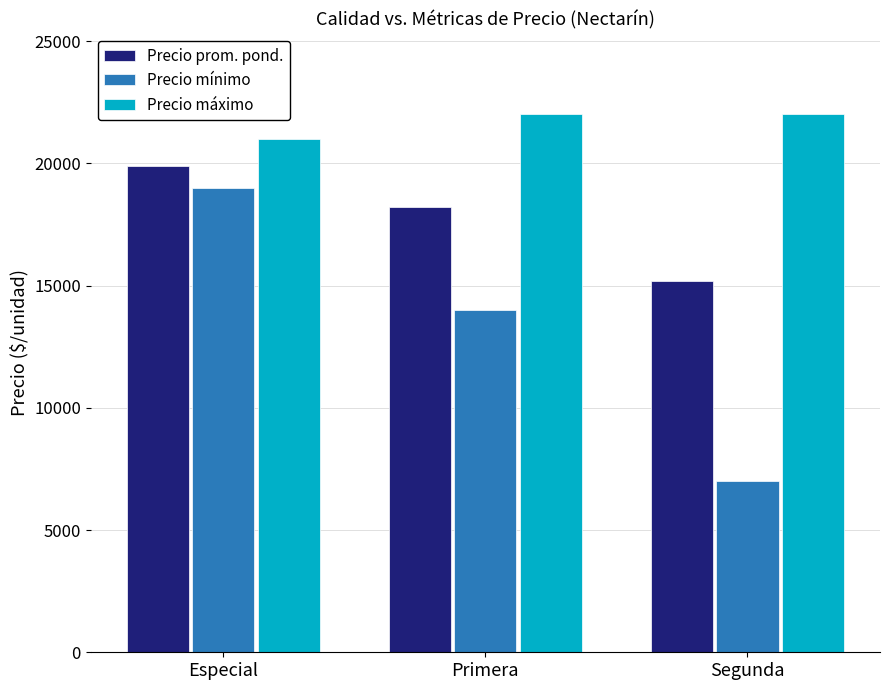

The value of Precio mínimo at Especial is 28837. True or false?

False